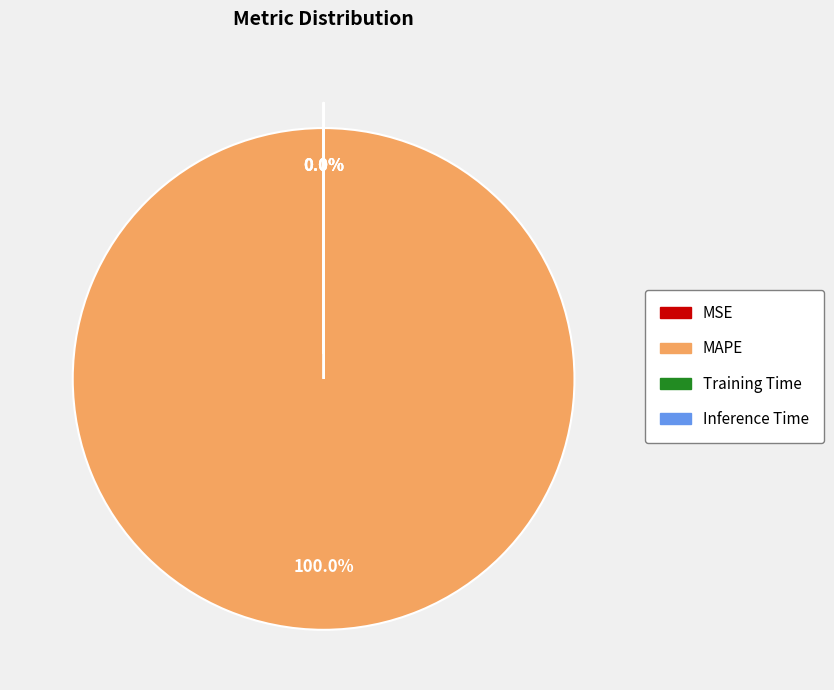

Which category has the biggest portion of the pie?

MAPE